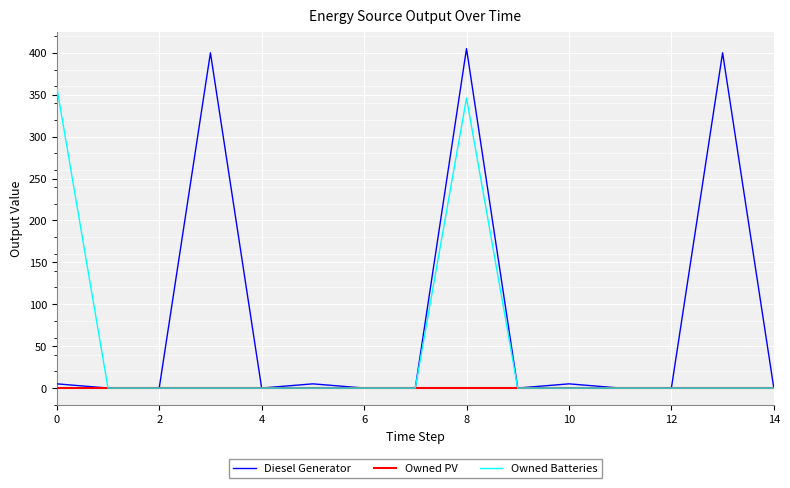

Which series has the largest range (max minus min)?

Diesel Generator